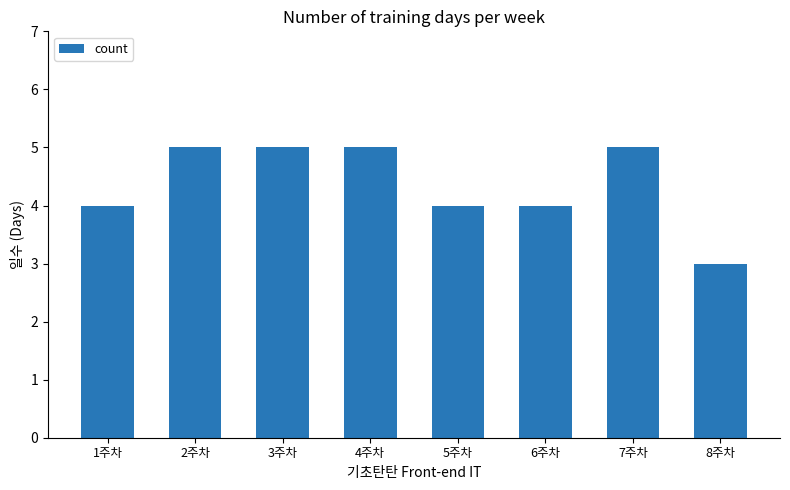

Approximately how many times larger is the value at 4주차 compared to 5주차?

1.2